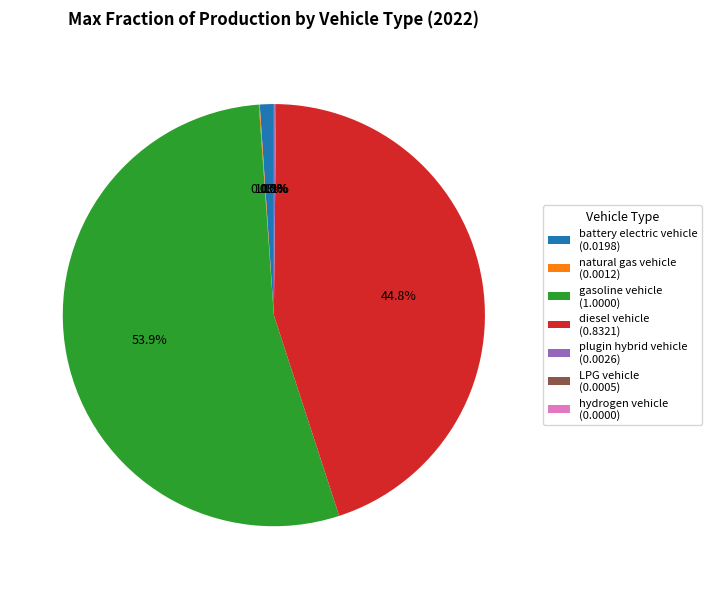

Is there a majority slice in this chart?

Yes